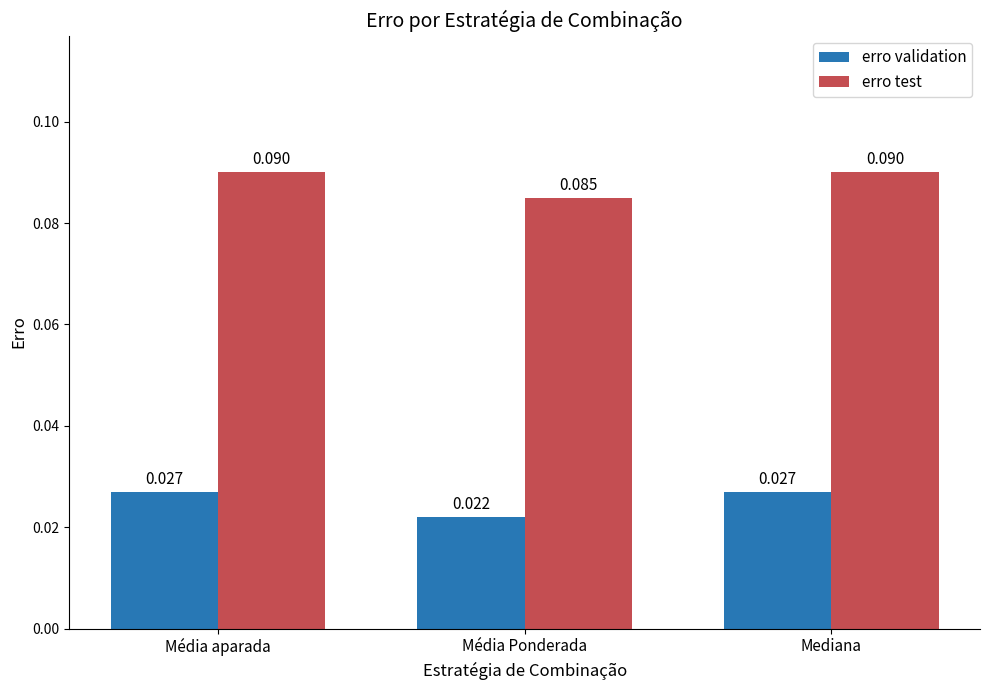

Which series has the largest total across all categories?

erro test